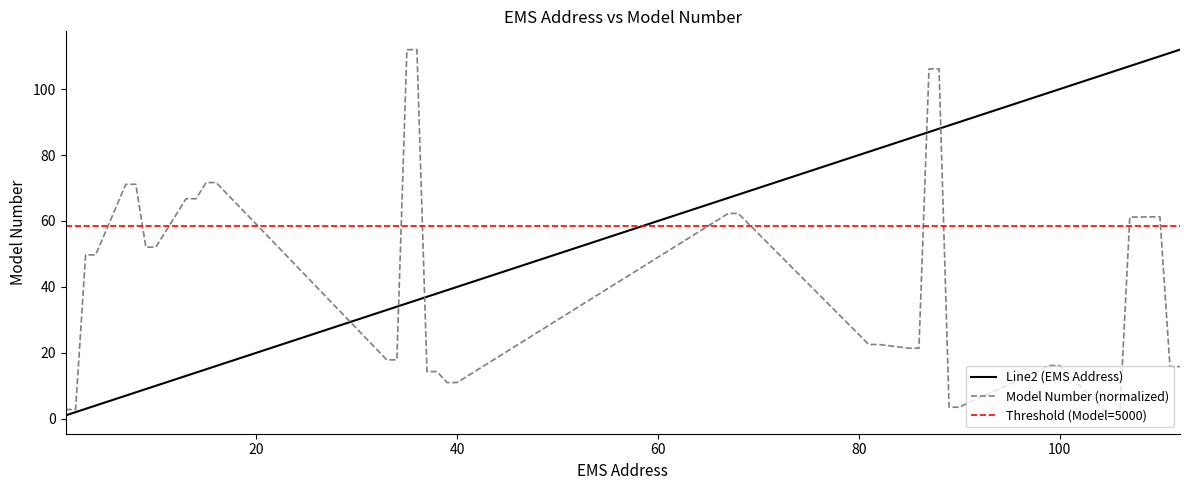

The value of Model Number (scaled) at 67 is 62.3. True or false?

True